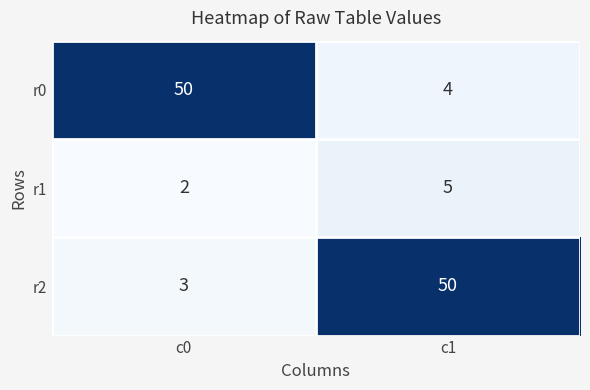

Is it true that r2 equals 21 at c1?

False